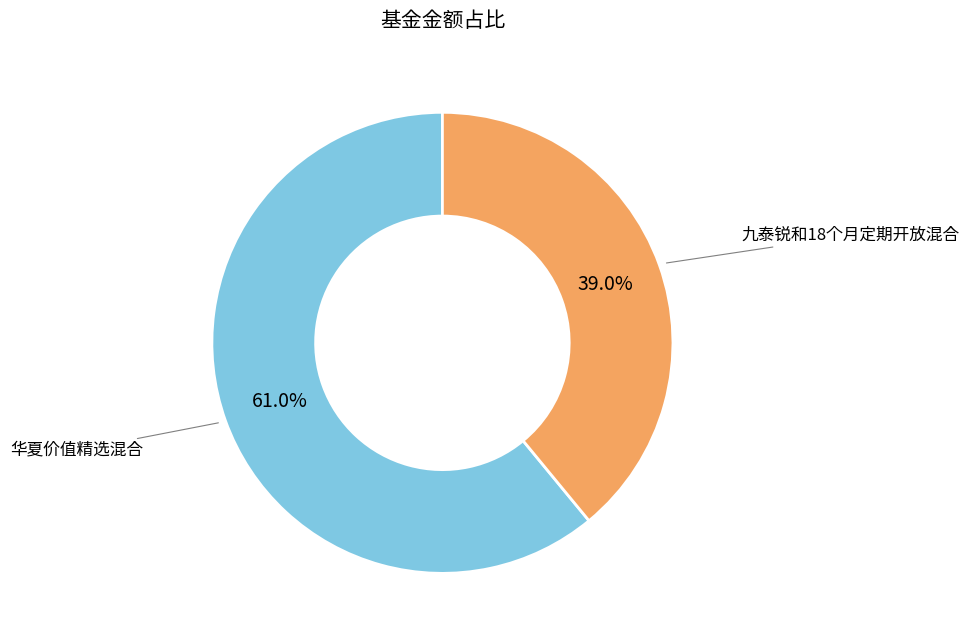

Is there any slice that represents more than half of the pie?

Yes